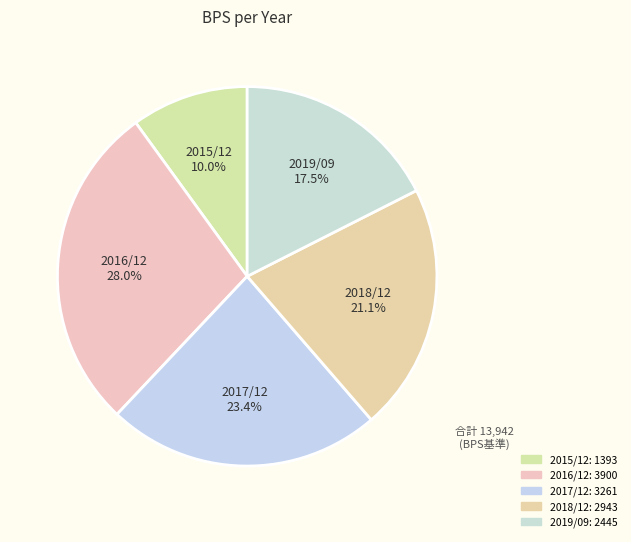

To the nearest percent, what portion does 2016/12 represent?

28%